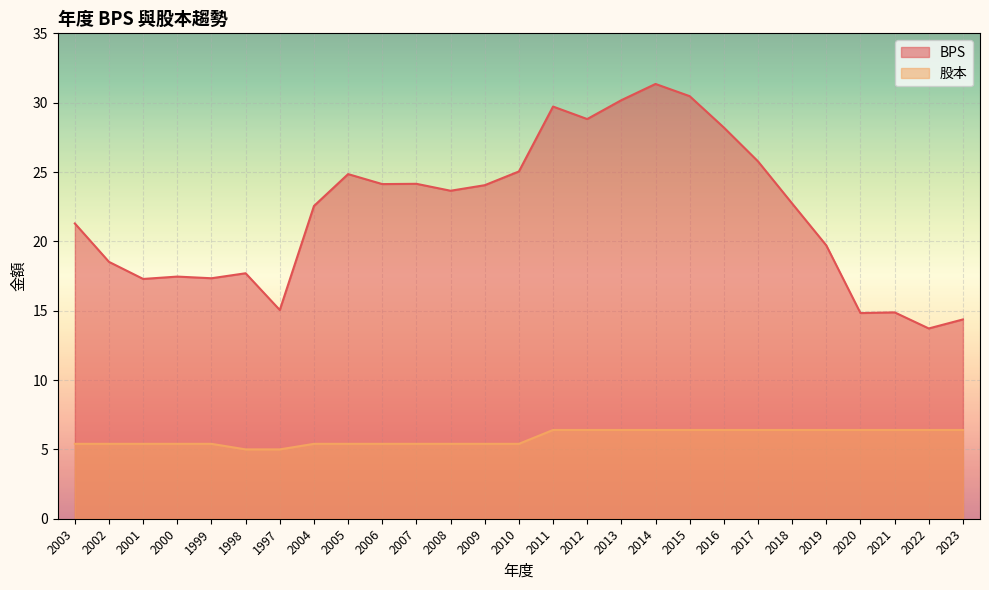

What is the label of the 12th point from the left?

2008